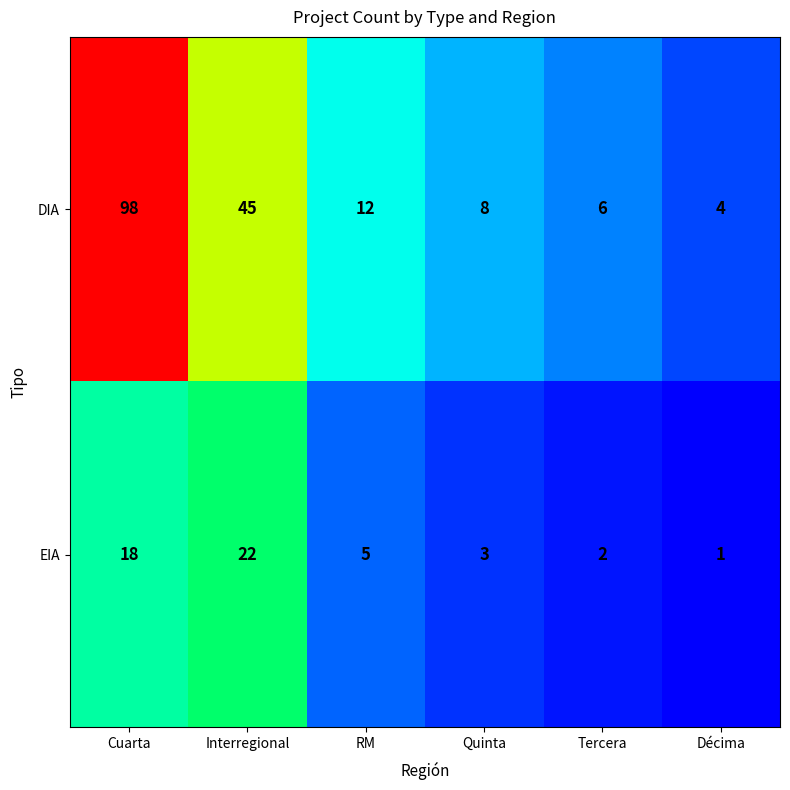

Where does the DIA series first go above 12?

Cuarta